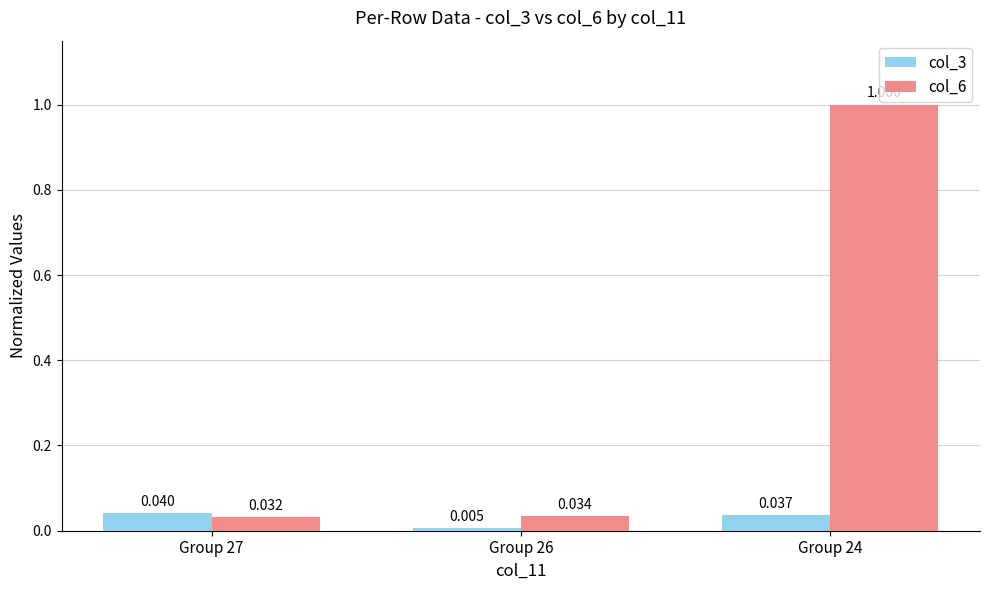

How many categories are shown in the chart?

3